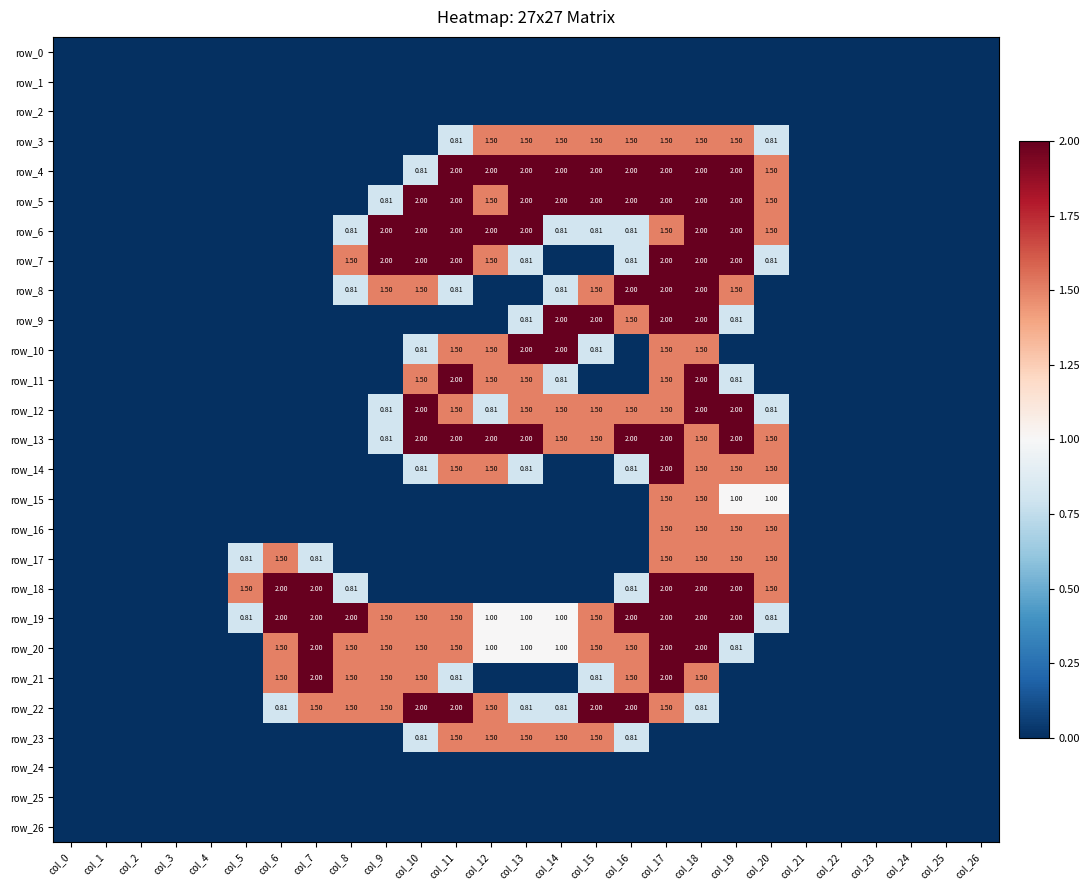

What is the difference between the second highest and minimum values in the row_17 series?

1.5